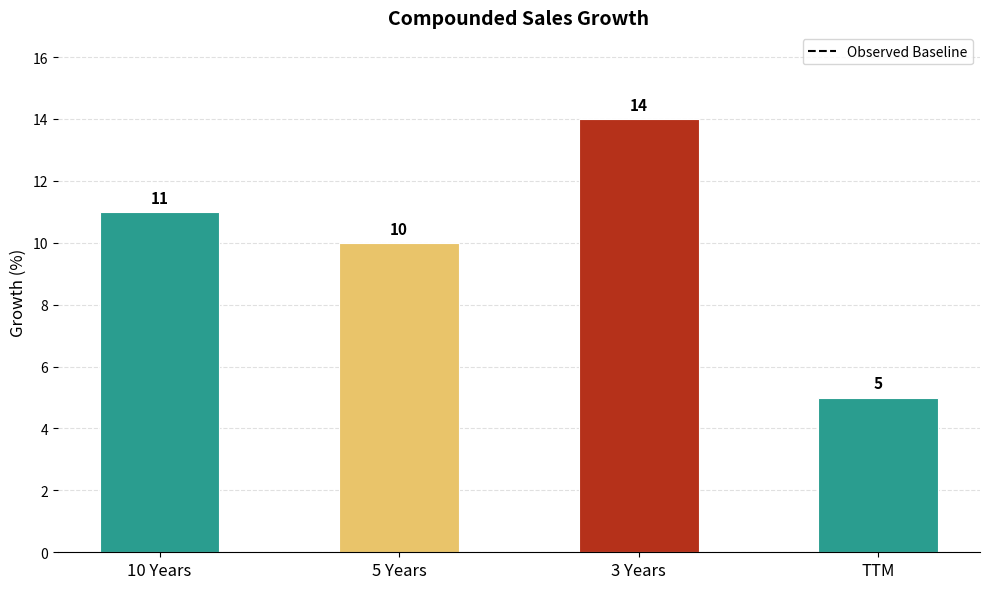

Approximately how many times larger is the value at 10 Years compared to 3 Years?

0.8